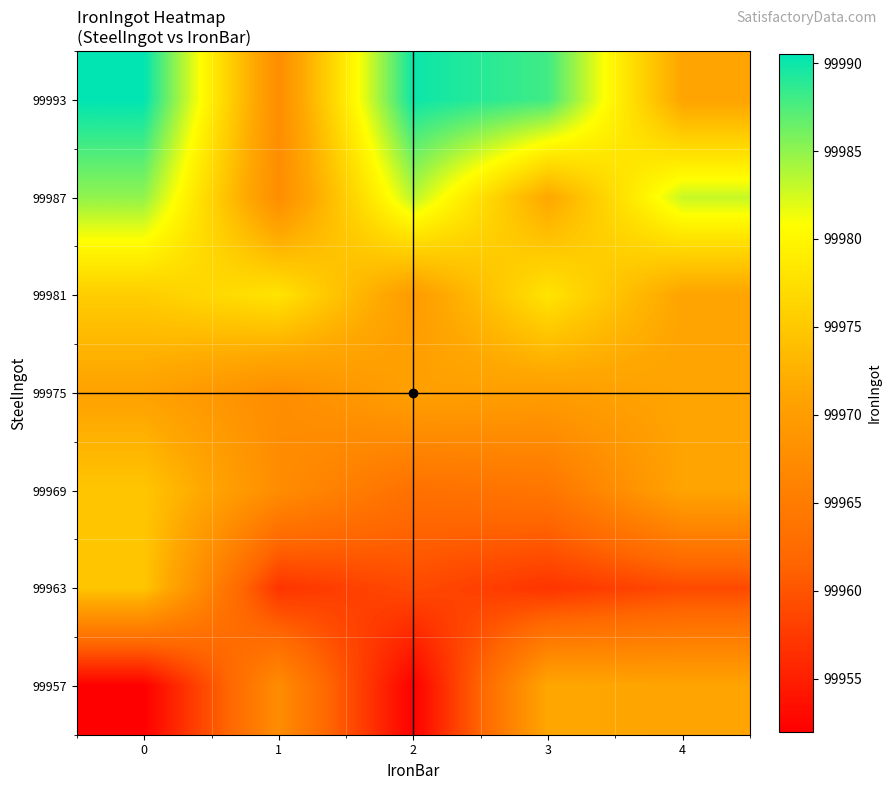

Reading right to left, list all the values displayed in this chart.

99993: 4=99971.0	3=99988.0	2=99990.0	1=99967.5	0=99990.5
99987: 4=99983.0	3=99971.4	2=99983.5	1=99967.5	0=99985.0
99981: 4=99971.0	3=99978.0	2=99969.7	1=99978.0	0=99975.5
99975: 4=99971.0	3=99970.0	2=99970.5	1=99967.5	0=99970.7
99969: 4=99971.0	3=99964.0	2=99963.2	1=99967.5	0=99974.7
99963: 4=99959.0	3=99957.0	2=99959.0	1=99957.0	0=99974.7
99957: 4=99971.0	3=99971.4	2=99952.0	1=99967.5	0=99952.0